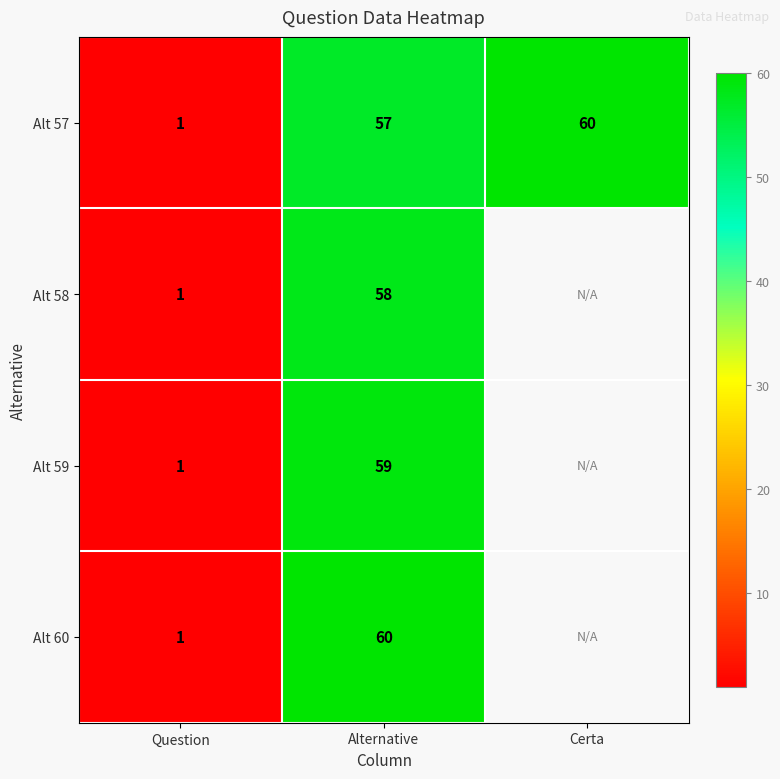

At how many categories does at least one series exceed 10?

2